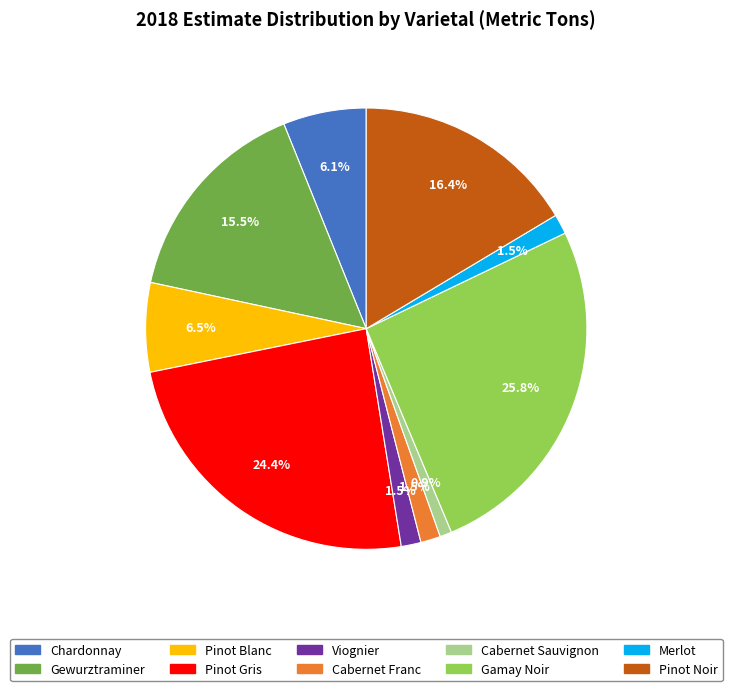

Which slice is the largest?

Gamay Noir